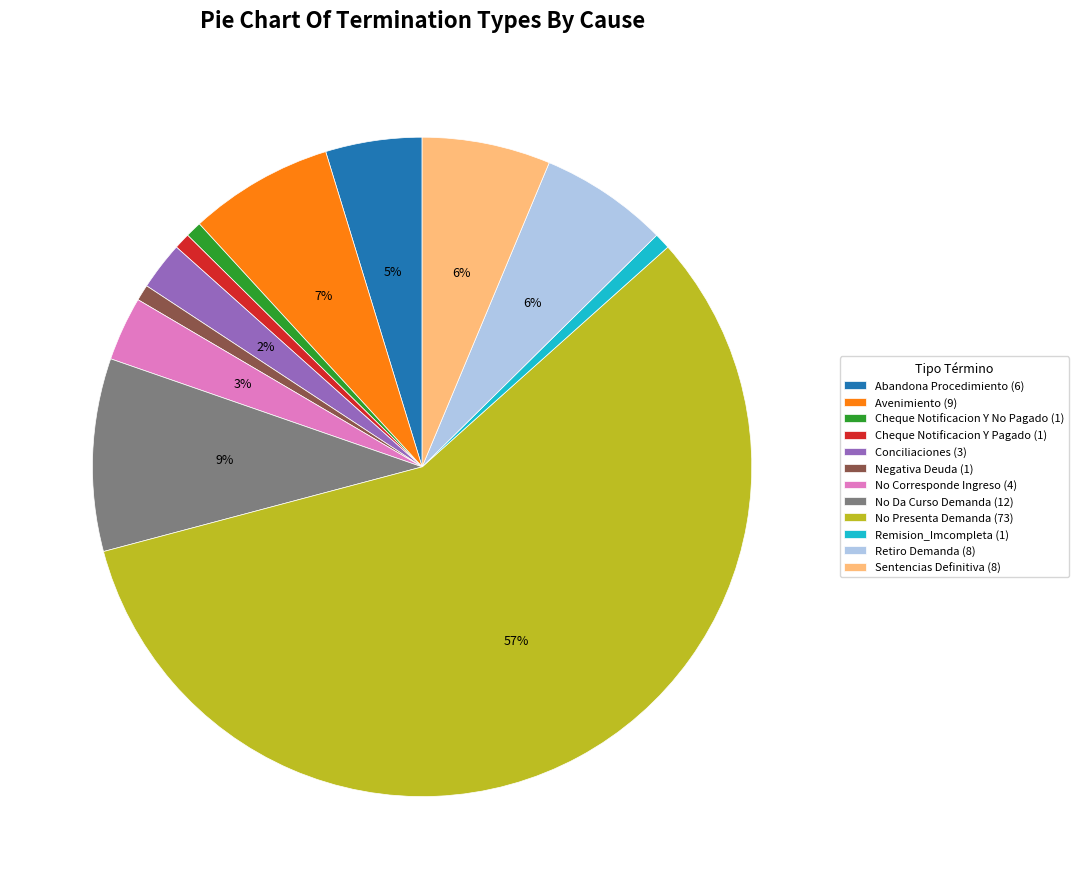

True or false: Cheque Notificacion Y No Pagado (1) accounts for 11% of the total.

False